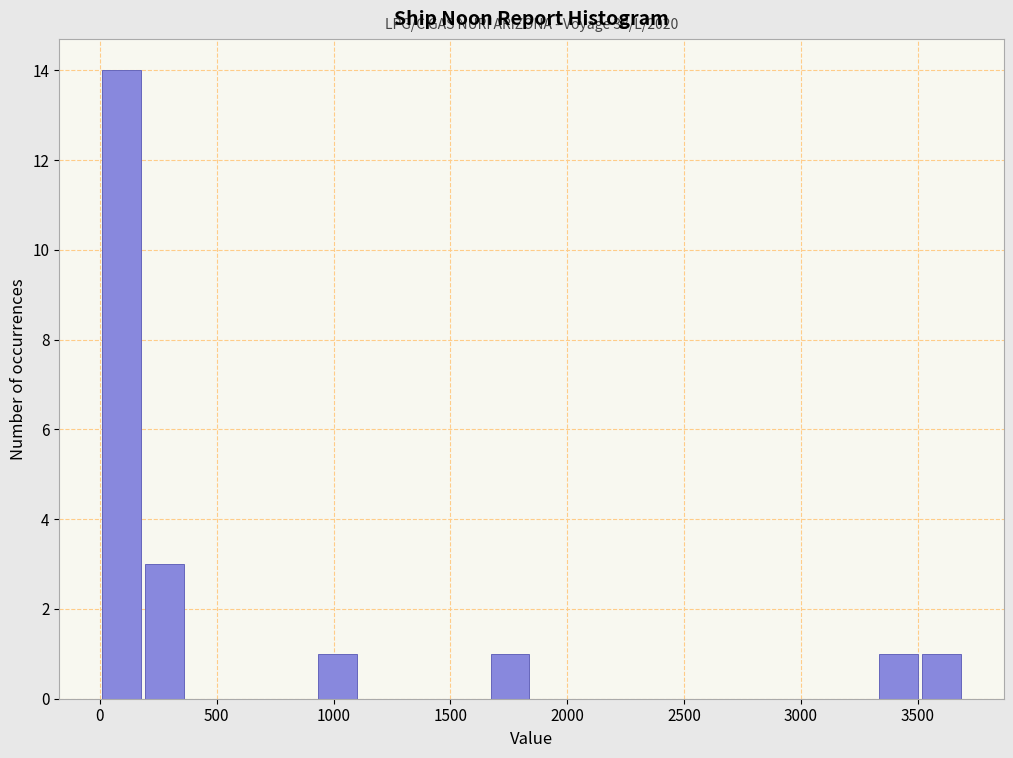

Around what value on the x-axis is the tallest bar? Give the approximate position of its centre, as read against the axis.

100